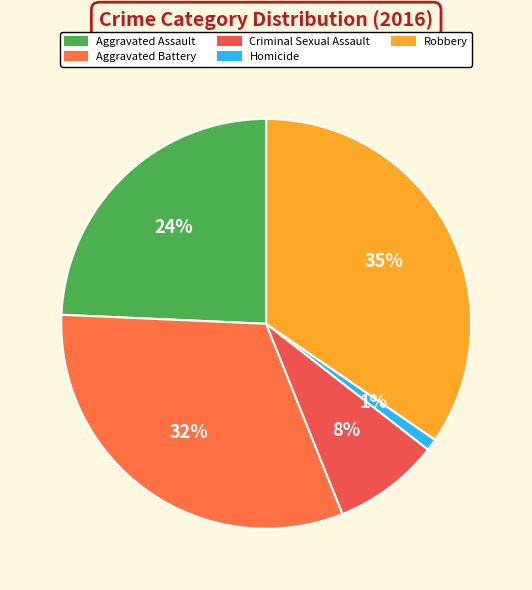

Is it true that Criminal Sexual Assault is 23% of the pie?

False